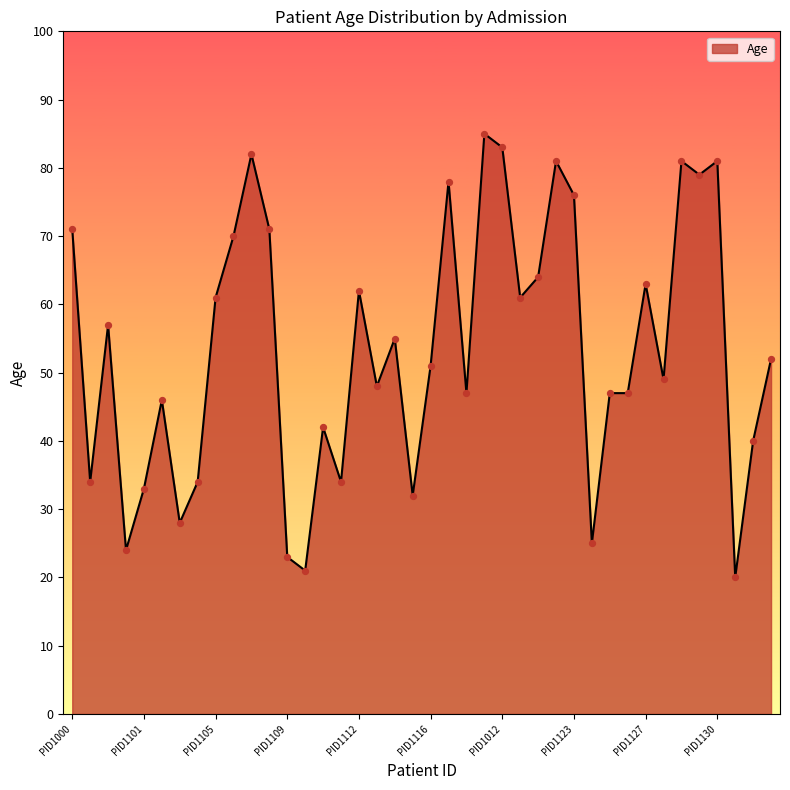

What is the minimum value shown in the chart?

20